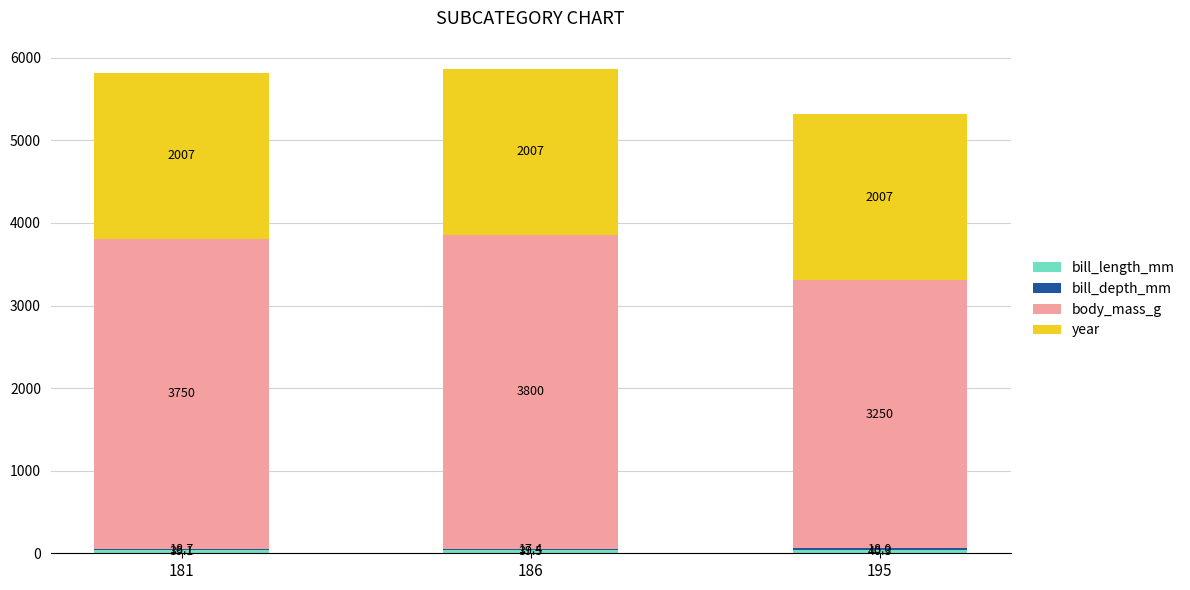

At which category is the sum across all series the highest?

186